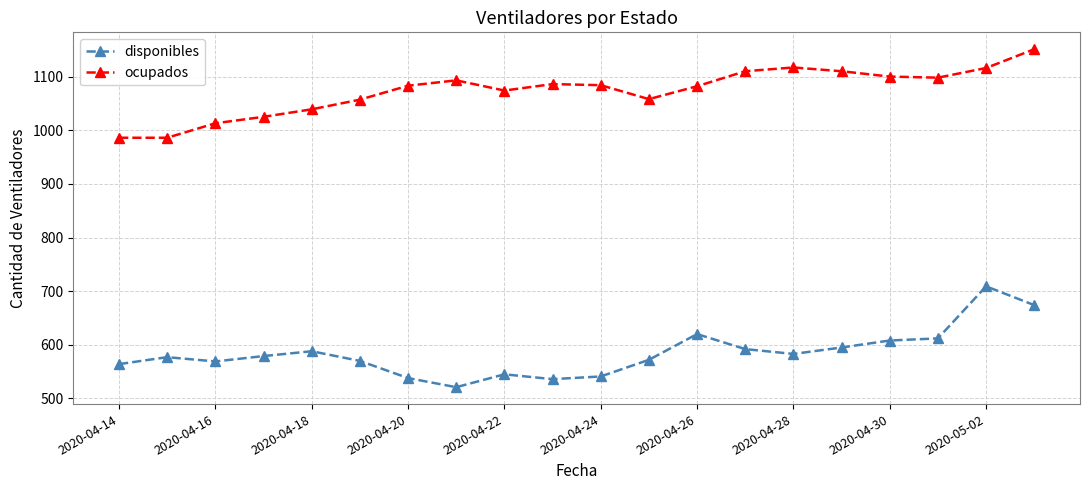

Rank the series by their average value, from lowest to highest.

disponibles, ocupados